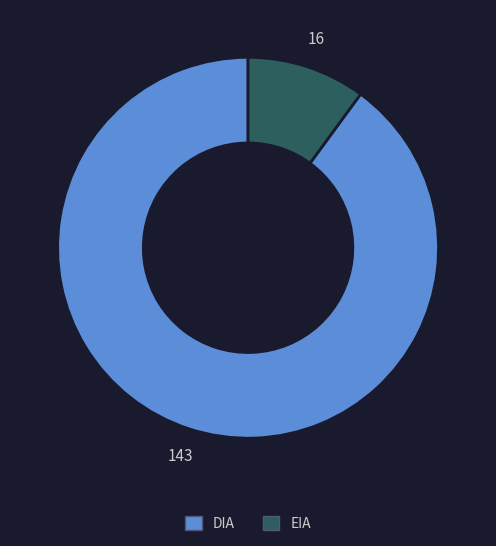

Does EIA represent more than half of the total?

No